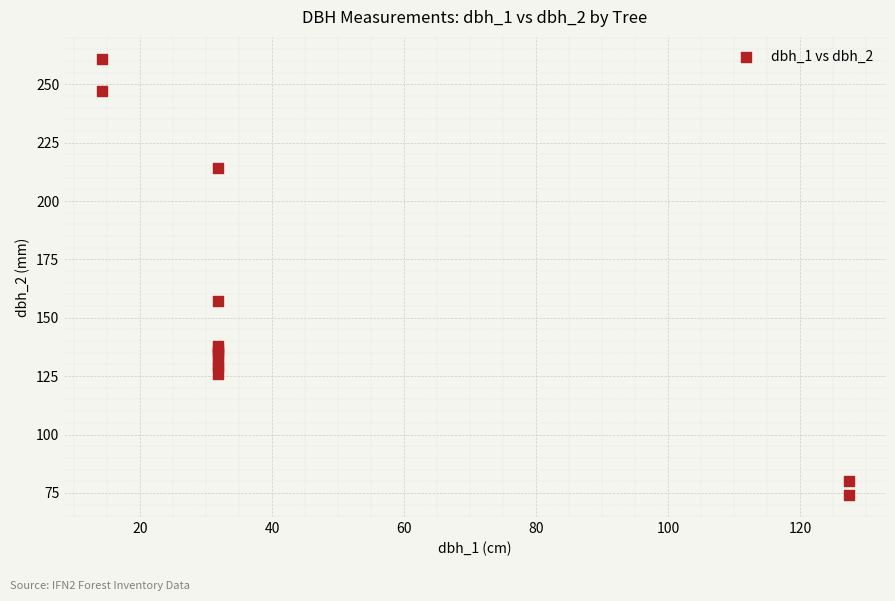

What Y value in the scatter plot is closest to 167?

157